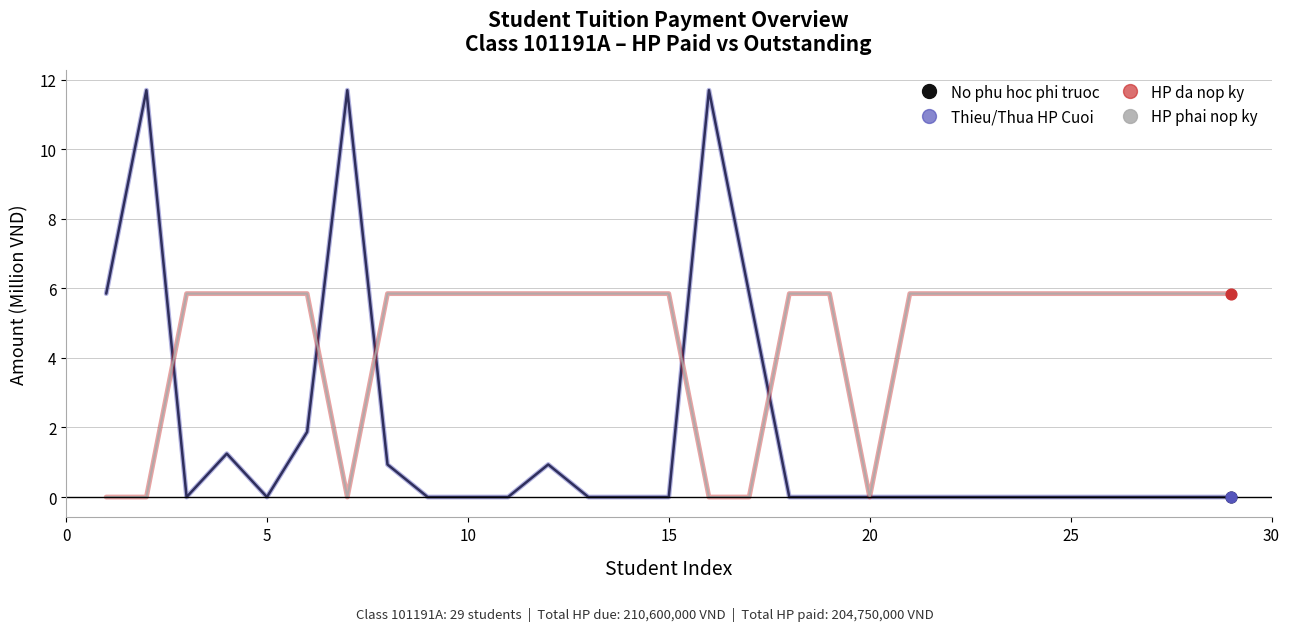

Which series has the largest total across all categories?

HP da nop ky